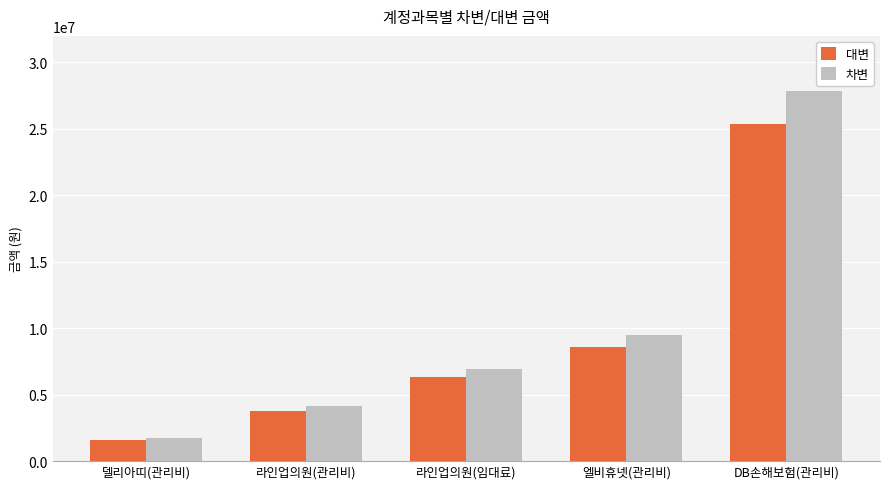

How many bars are there in each group?

2